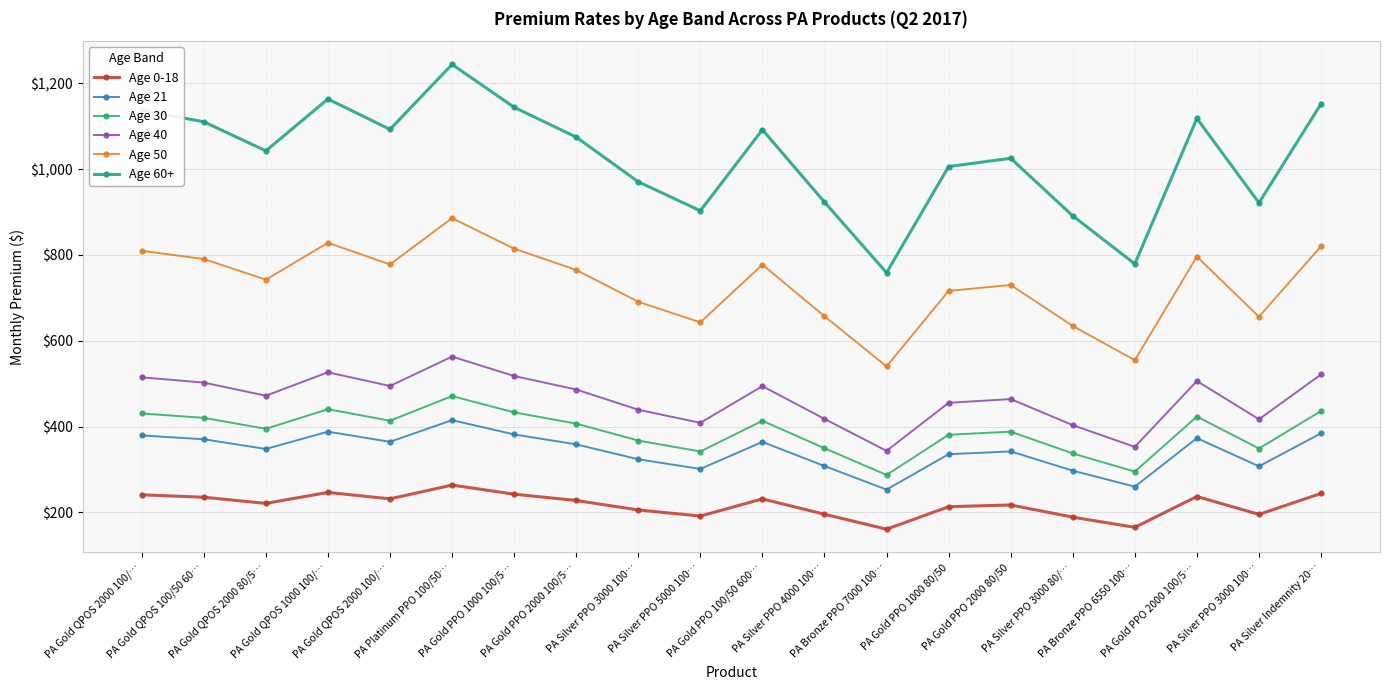

The value of Age 60+ at PA Gold PPO 1000 100/5… is 574.7. True or false?

False